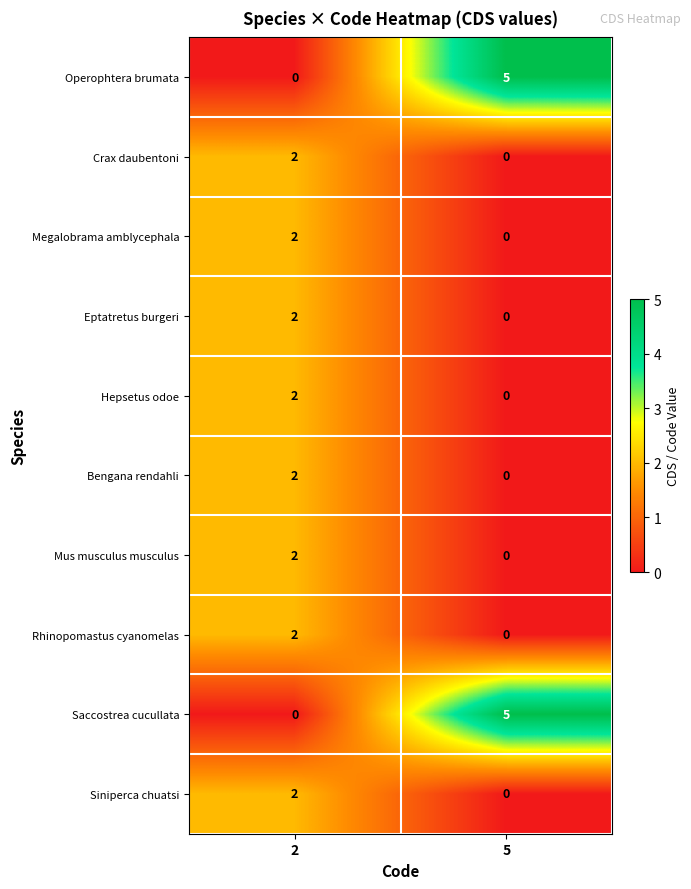

What is the total value across all series at 5?

10